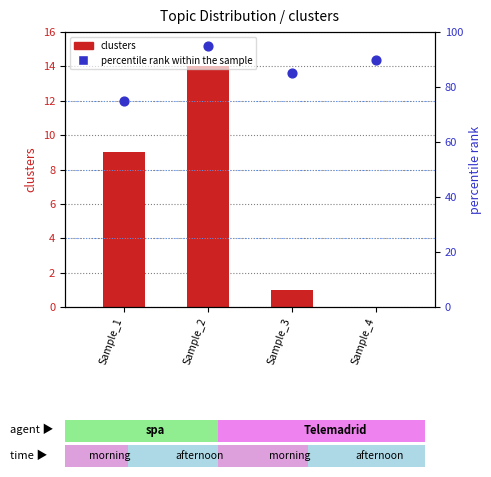

What are all the series names shown in the legend?

clusters, percentile rank within the sample